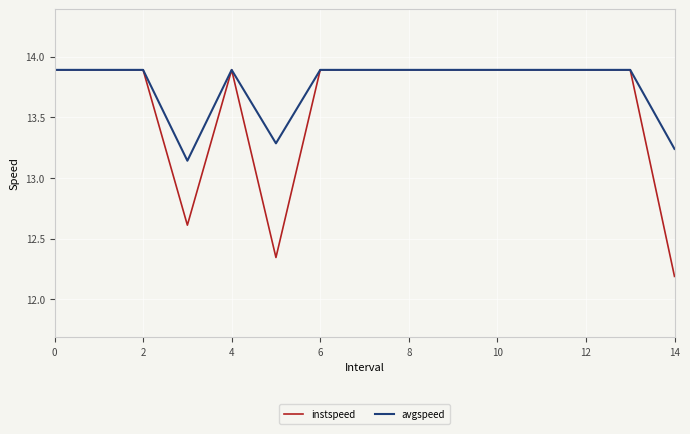

Which series has the largest total across all categories?

avgspeed